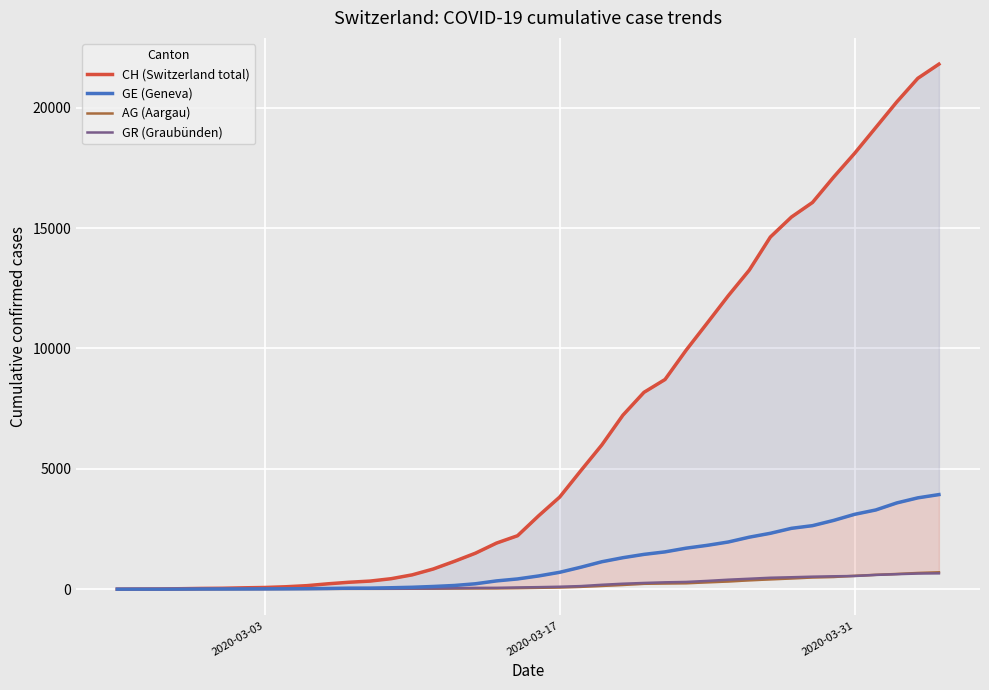

At how many categories does at least one series exceed 11978?

11